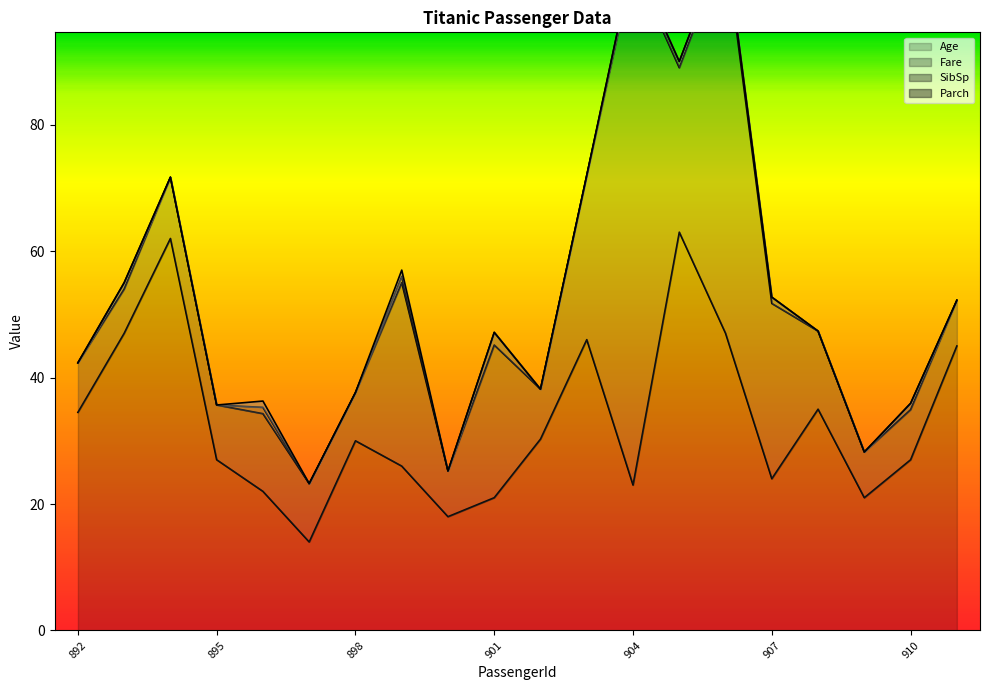

How many lines are shown in the chart?

4